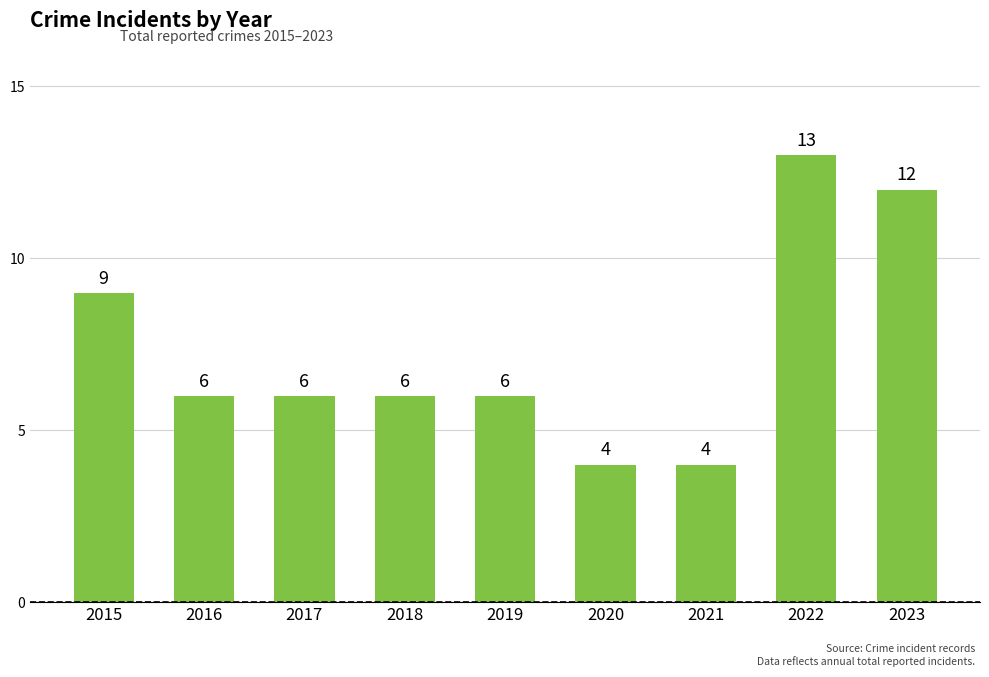

At which label does the data first exceed 6?

2015